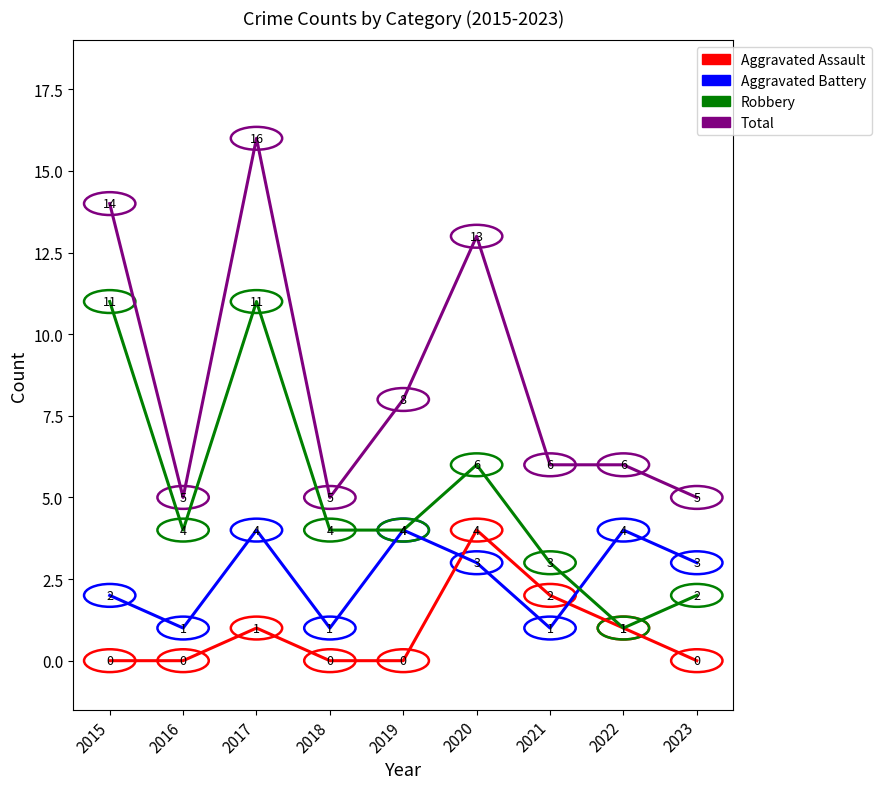

What is the difference between the maximum and minimum values in the Aggravated Battery series?

3